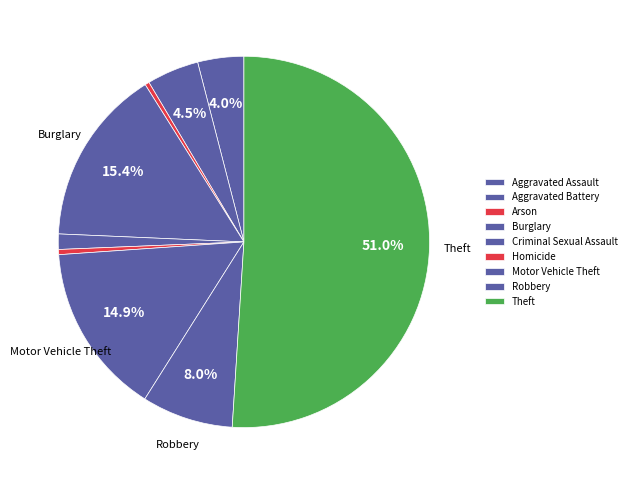

How many segments does this pie chart have?

9